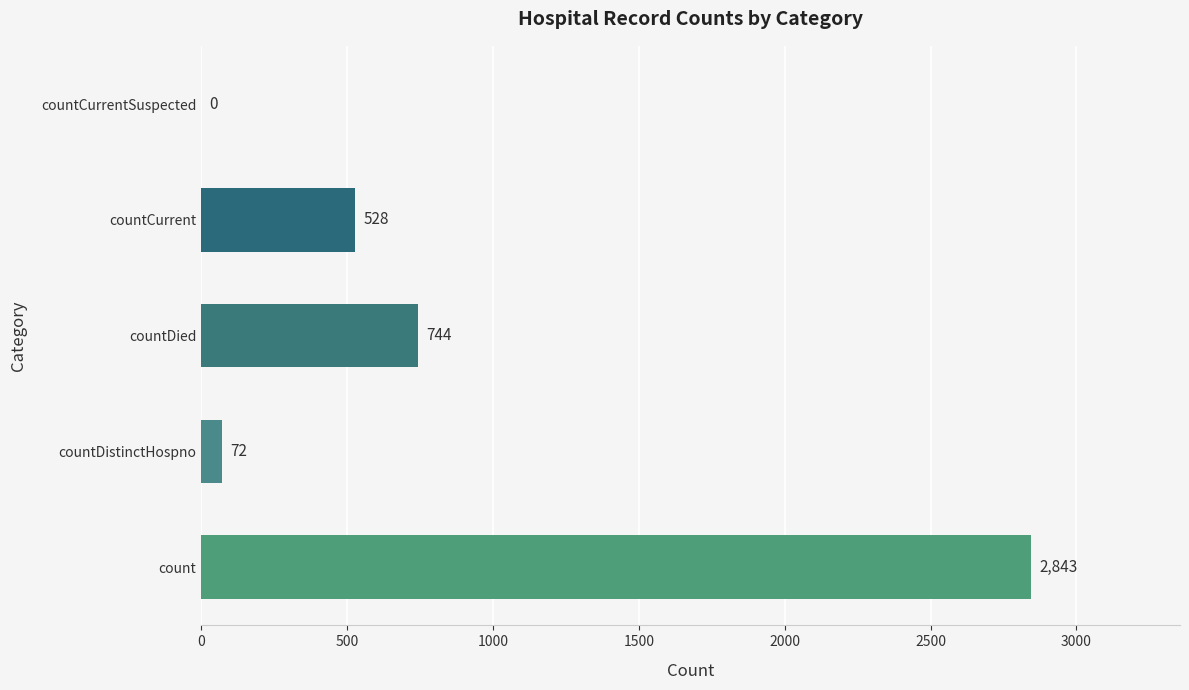

Reading bottom to top, what are all the values shown in this chart?

count=2843	countDistinctHospno=72	countDied=744	countCurrent=528	countCurrentSuspected=0